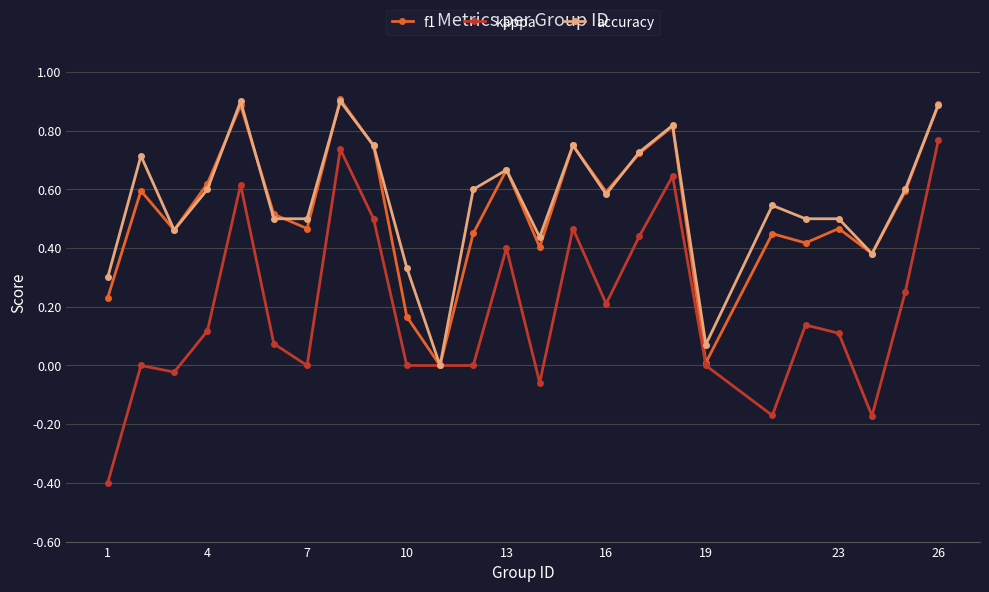

In f1, how many points are lower than both neighbors (excluding endpoints)?

8